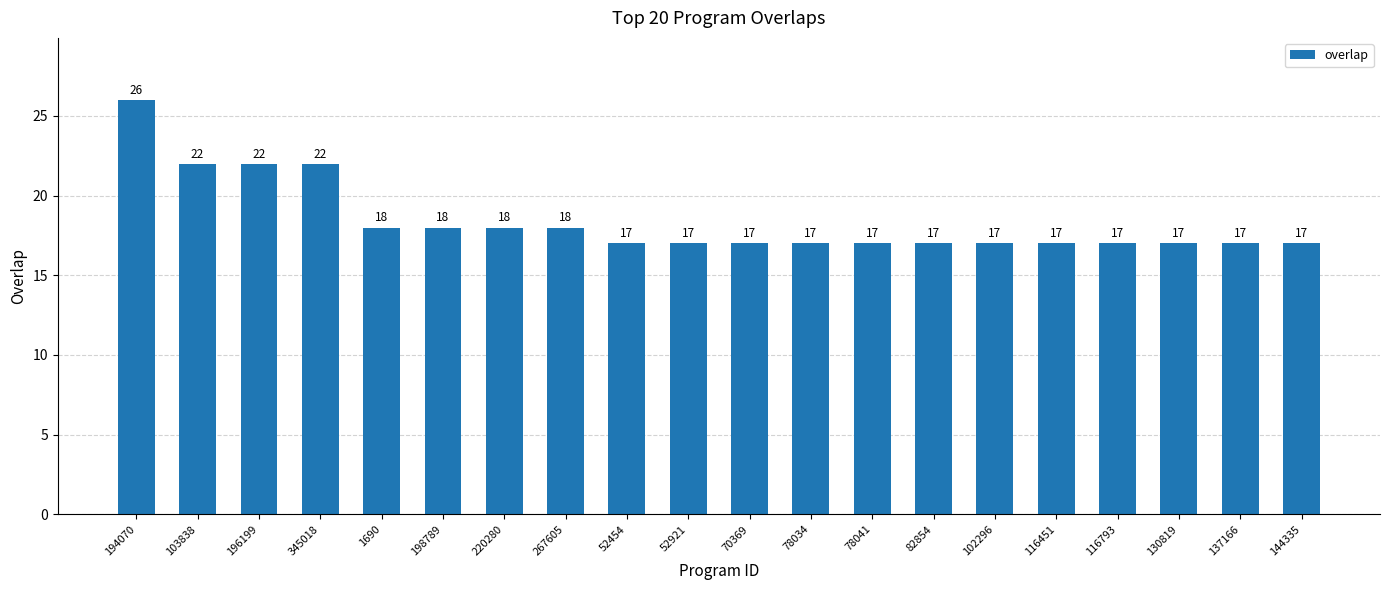

Reading left to right, list all the values displayed in this chart.

194070=26	103838=22	196199=22	345018=22	1690=18	198789=18	220280=18	267605=18	52454=17	52921=17	70369=17	78034=17	78041=17	82854=17	102296=17	116451=17	116793=17	130819=17	137166=17	144335=17